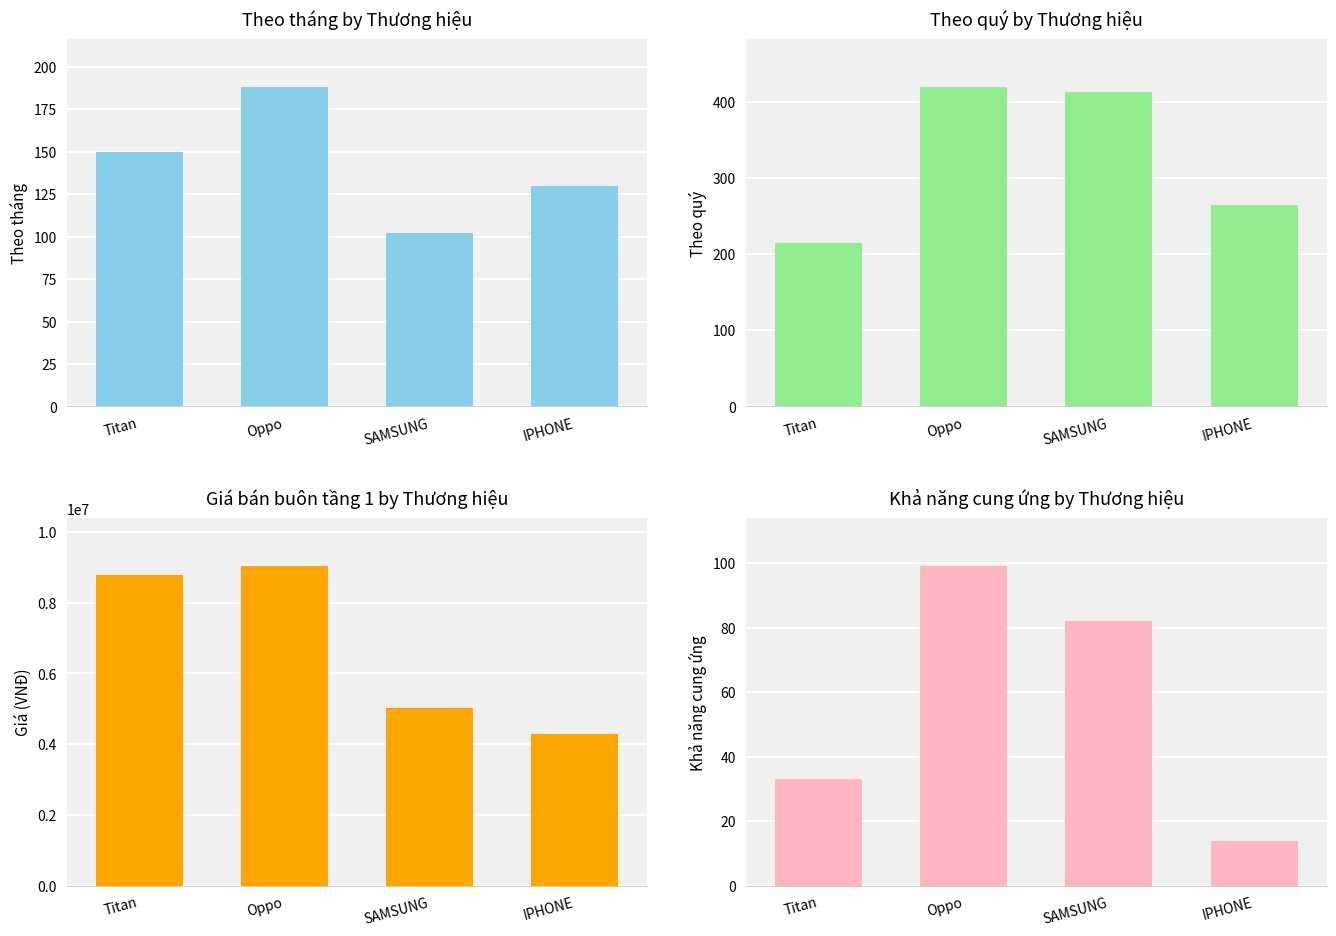

Count the Theo tháng (col_15) values in the range 130 to 188.

3